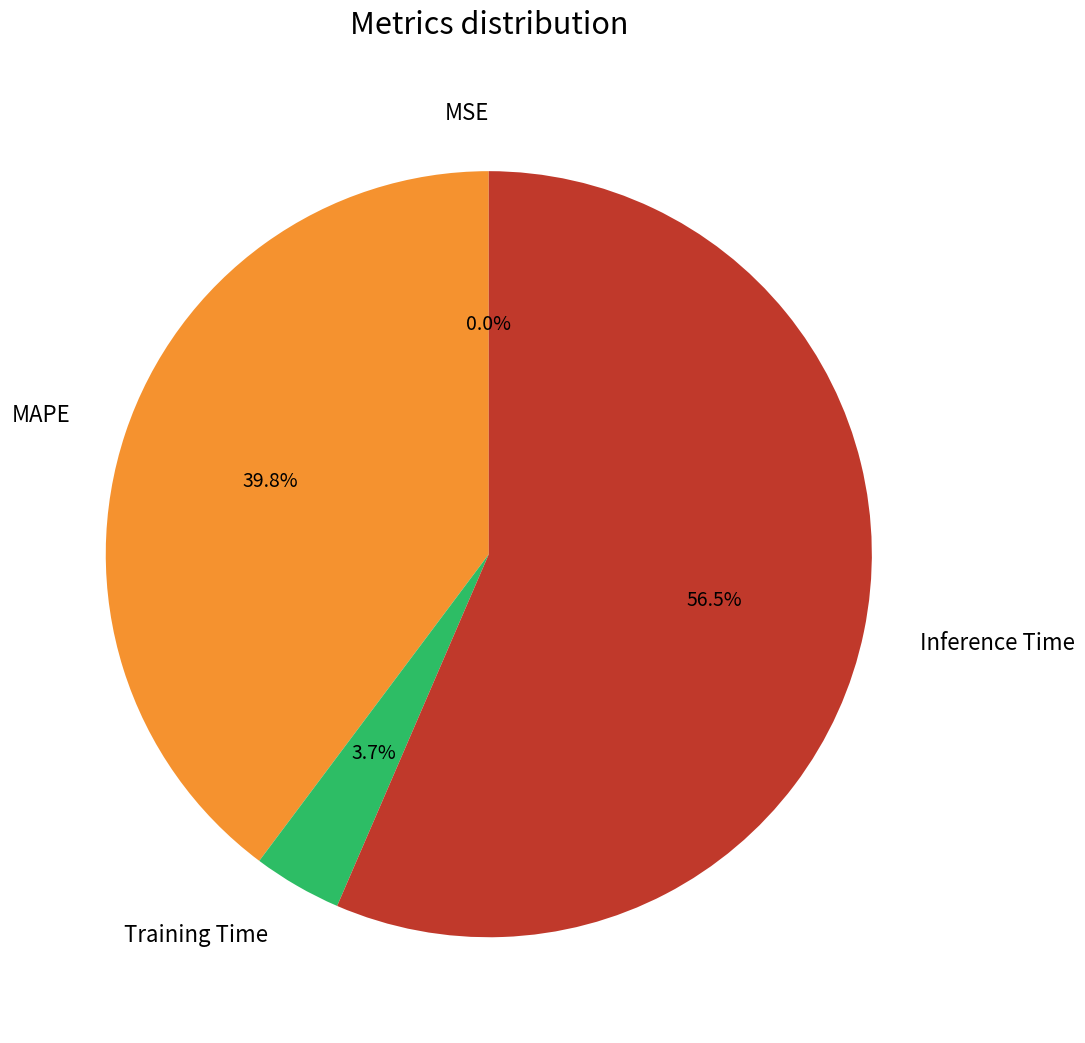

To the nearest percent, what is the difference between the largest and smallest slice percentages?

56%